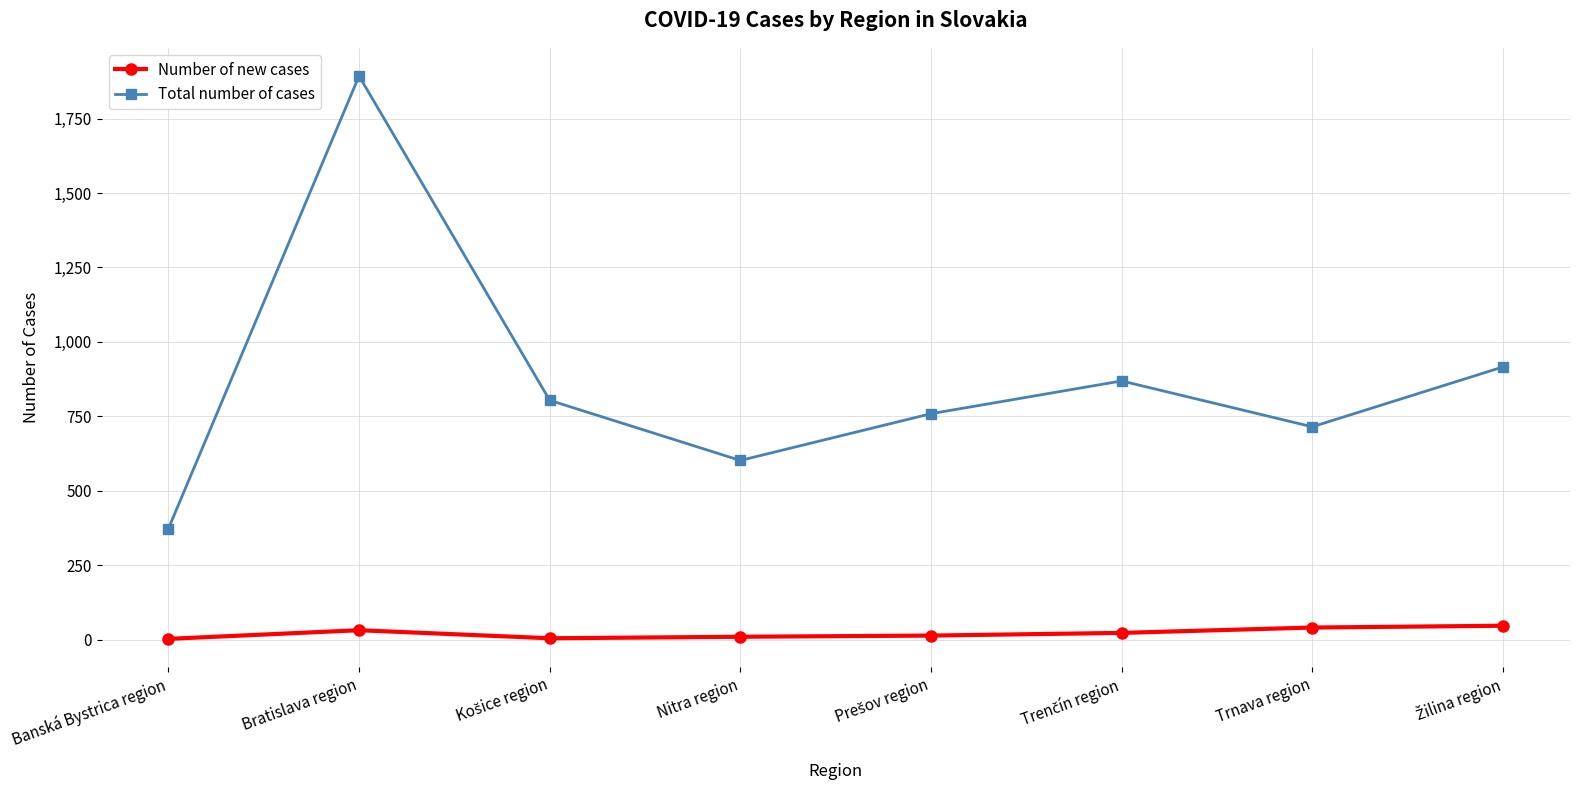

Which series has the widest spread of values?

Total number of cases